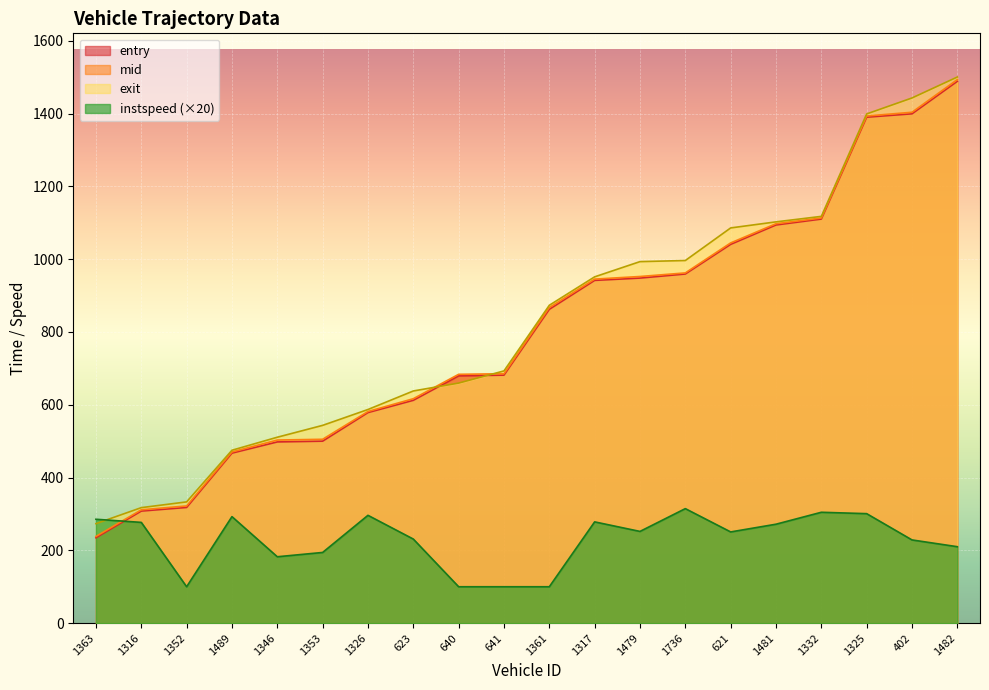

Count the number of categories in the chart.

20